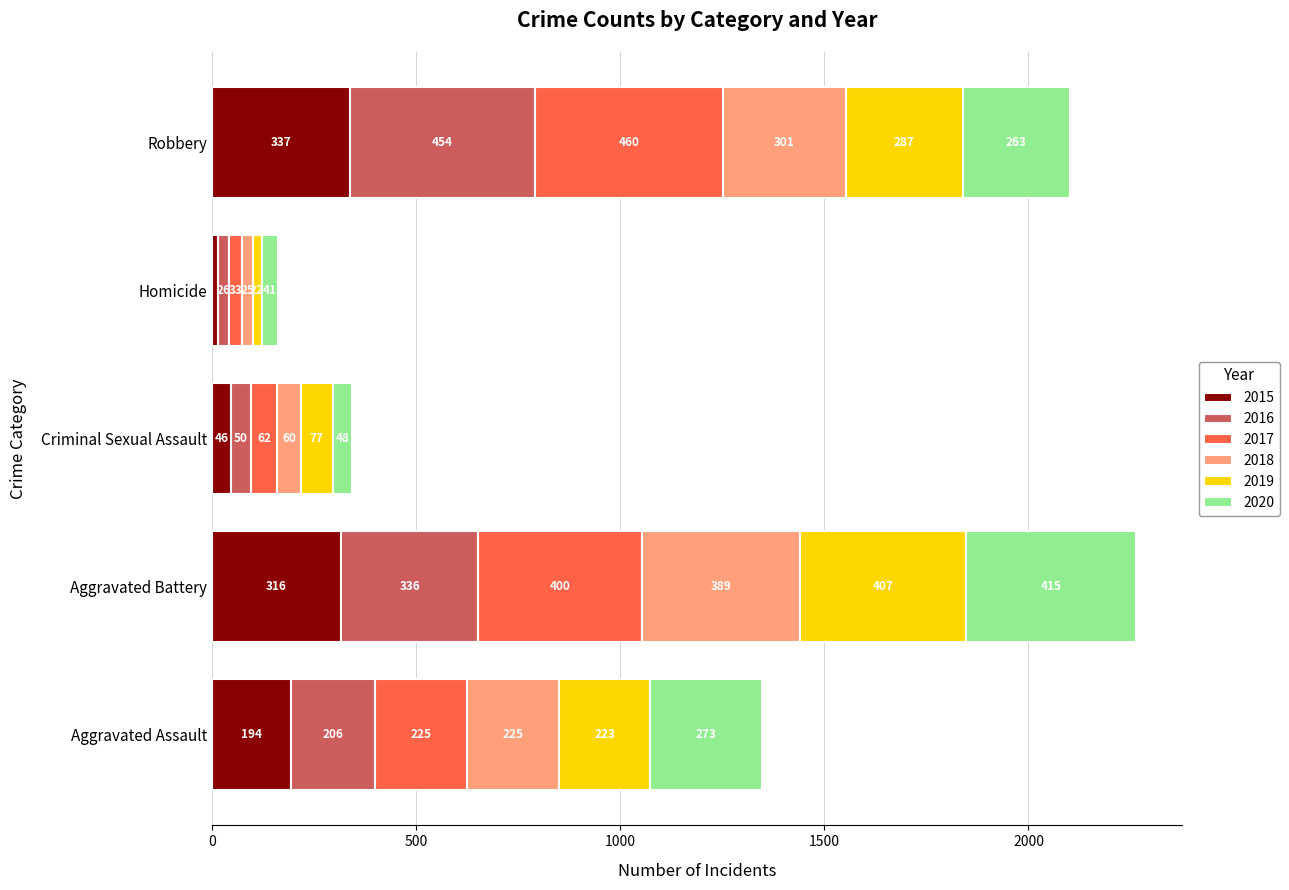

Is it true that 2015 equals 316 at Aggravated Battery?

True